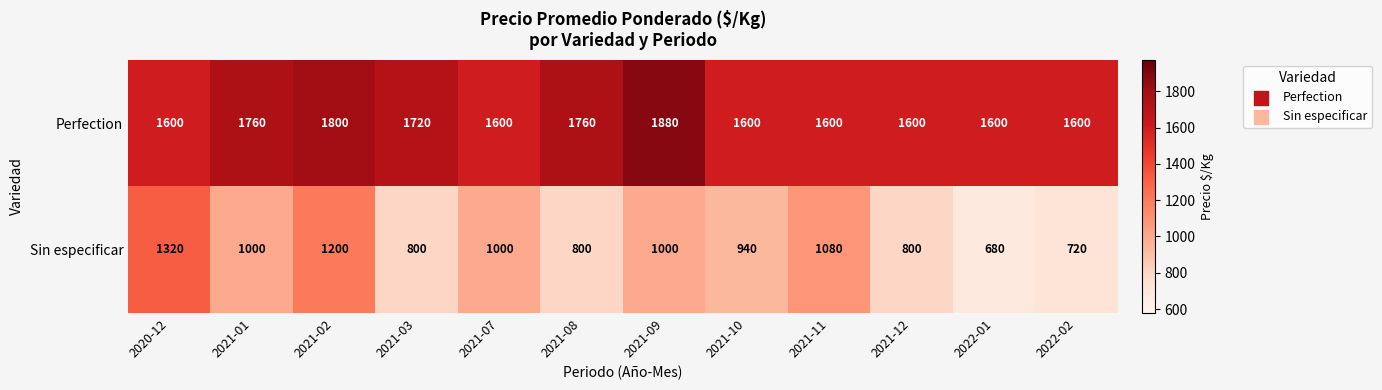

What is the greatest value displayed?

1880